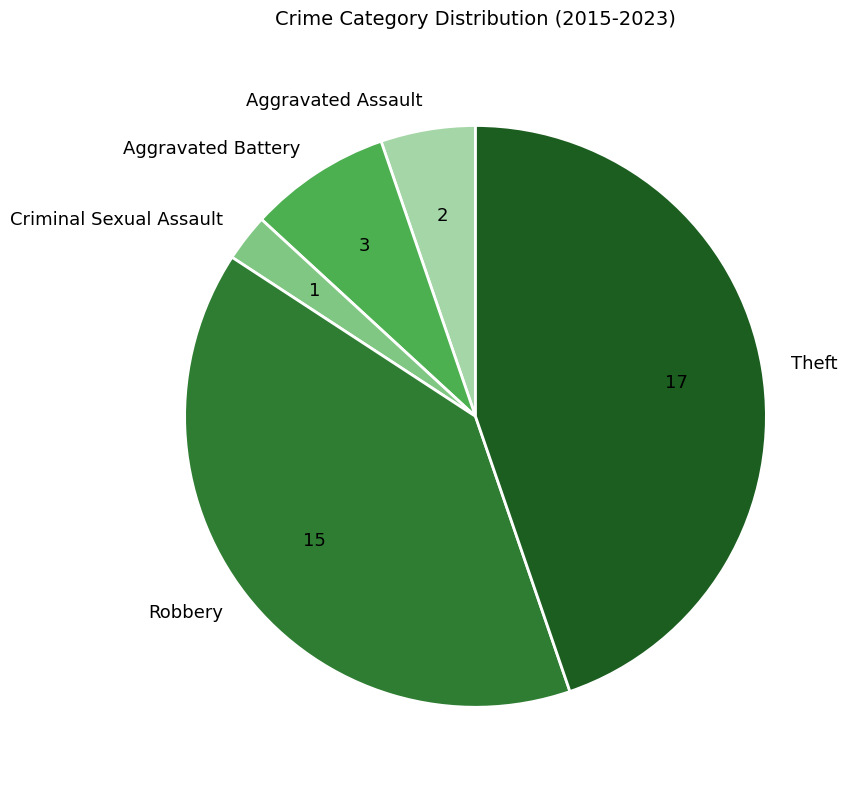

Rank the categories by value from highest to lowest.

Theft, Robbery, Aggravated Battery, Aggravated Assault, Criminal Sexual Assault